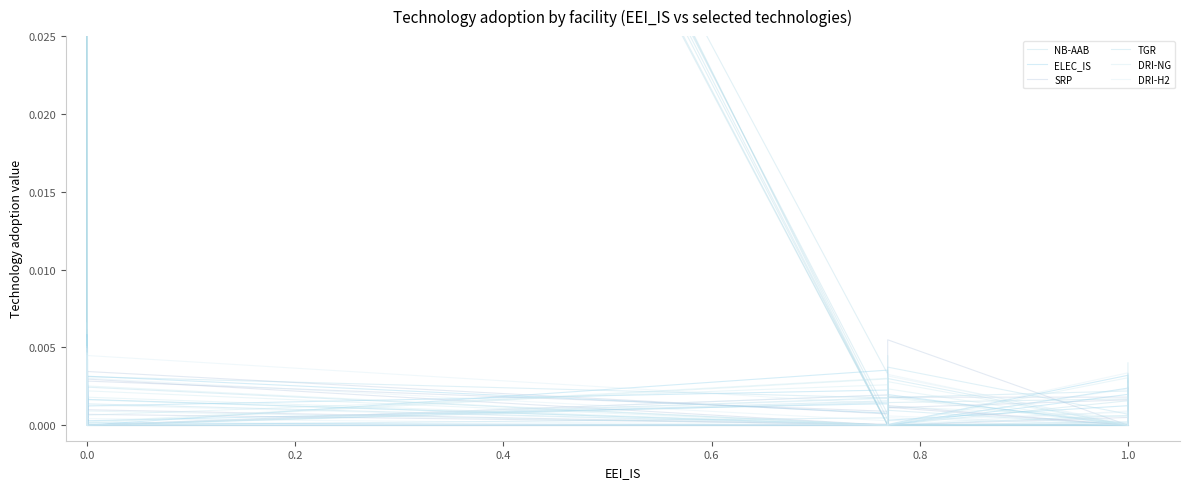

Is this an area chart (filled region under the line)?

No